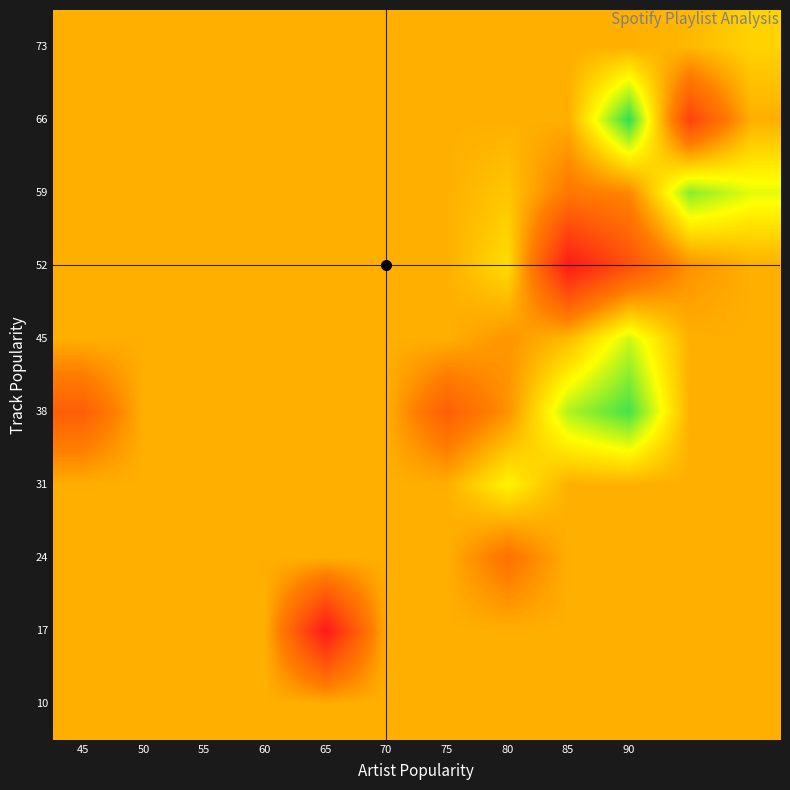

What is the greatest value displayed?

38.0